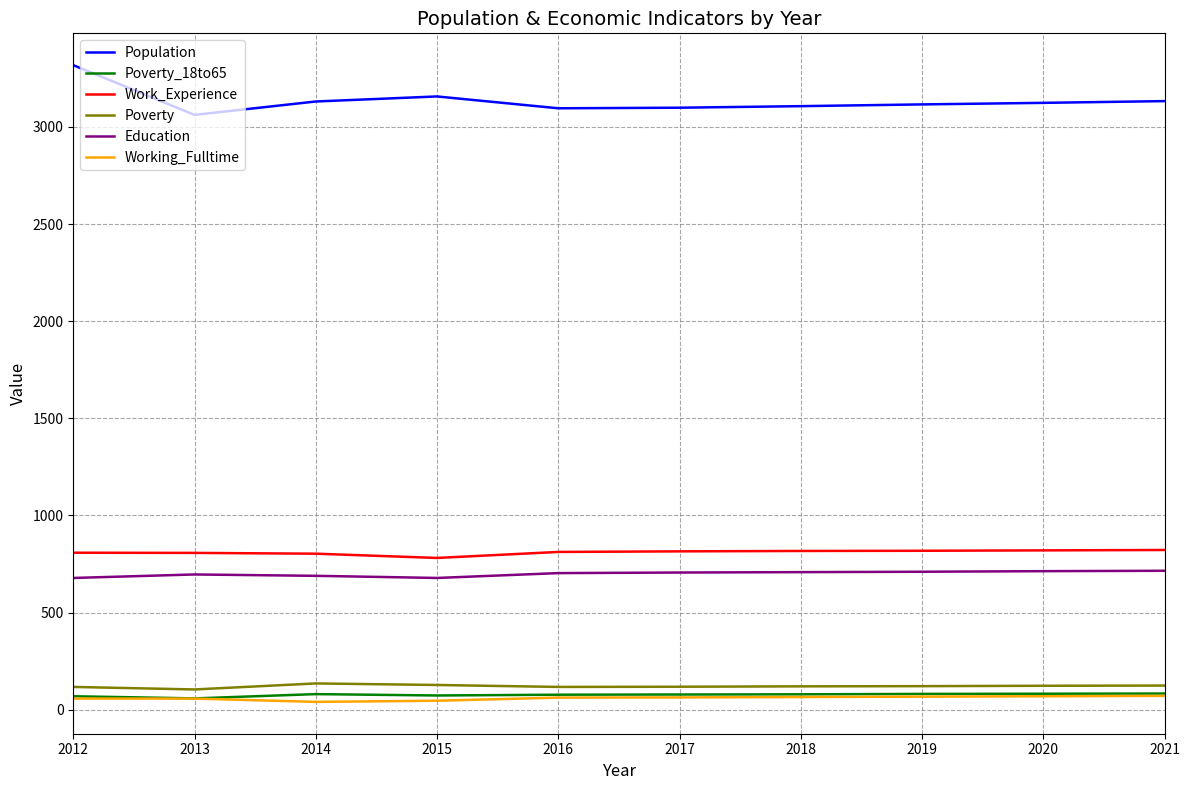

At which category does the chart reach its peak across all series?

2012